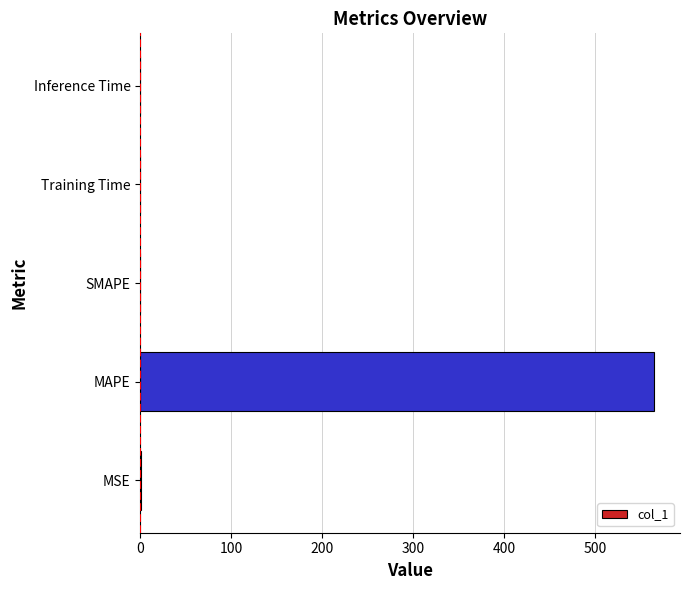

What is the approximate value at MAPE?

565.5